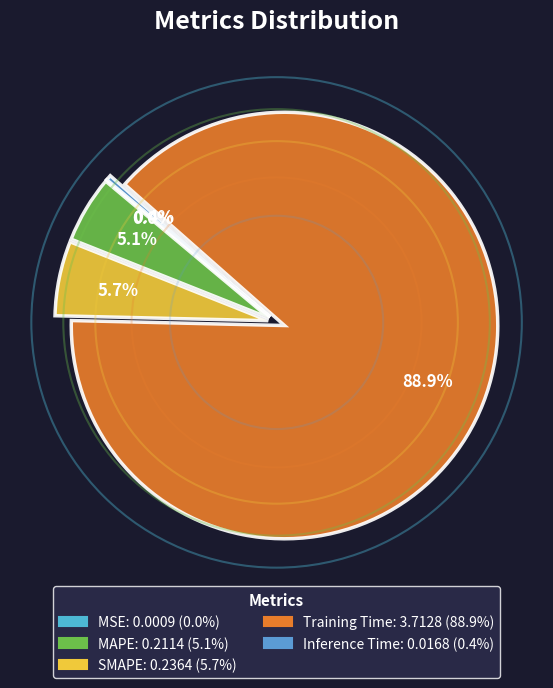

Rank the categories by value from highest to lowest.

Training Time, SMAPE, MAPE, Inference Time, MSE